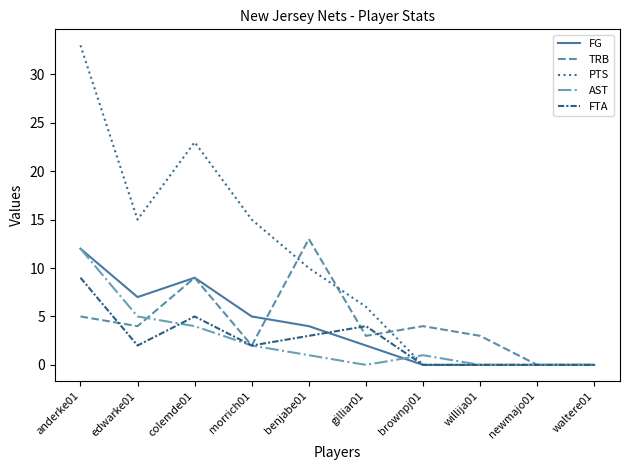

Which category has the highest value in the TRB series?

benjabe01